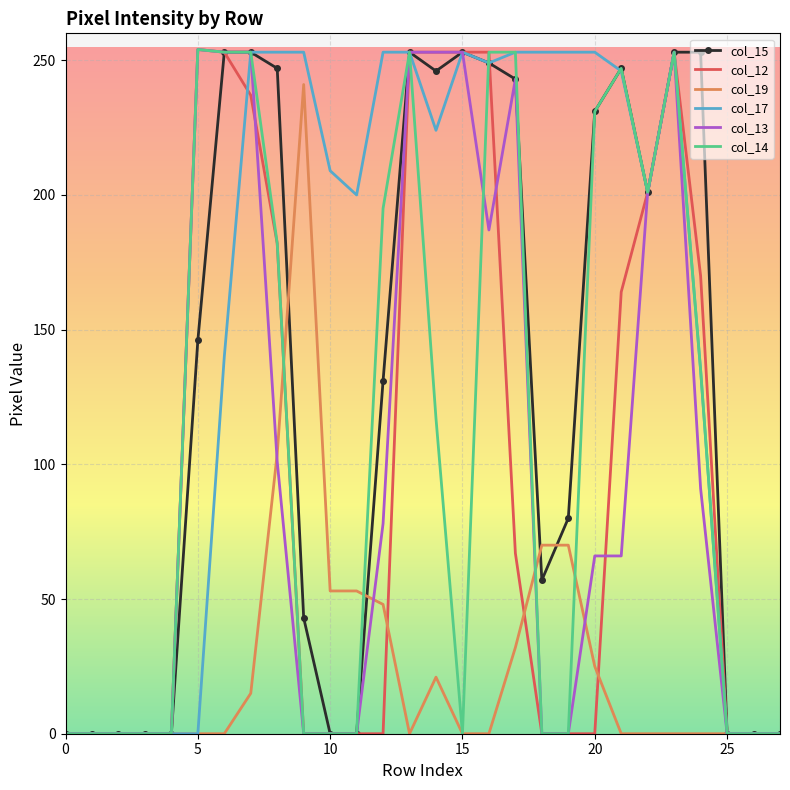

What are all the series names shown in the legend?

col_15, col_12, col_19, col_17, col_13, col_14